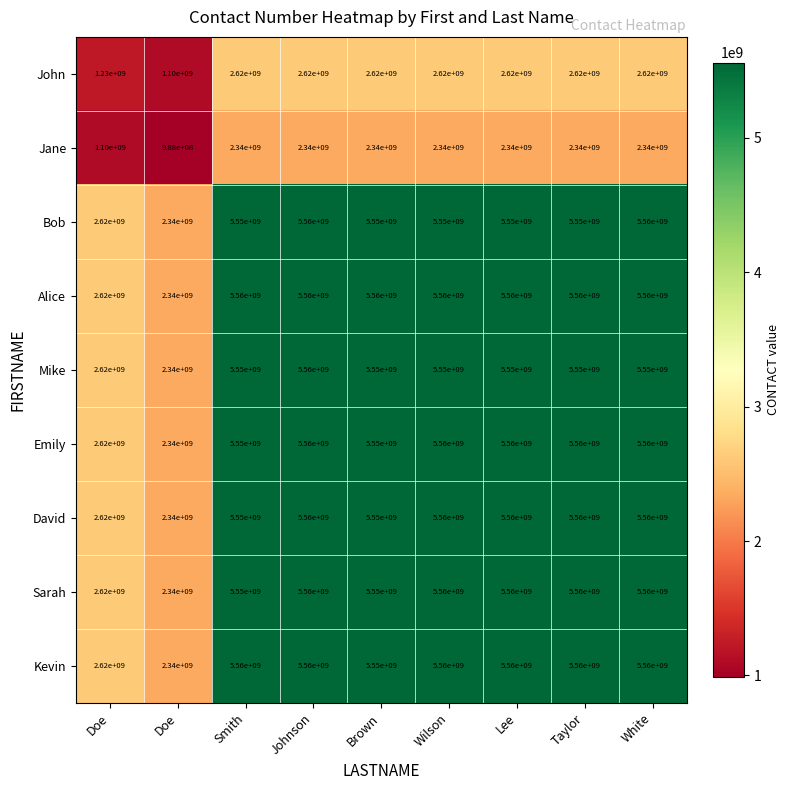

Count the number of categories in the chart.

9